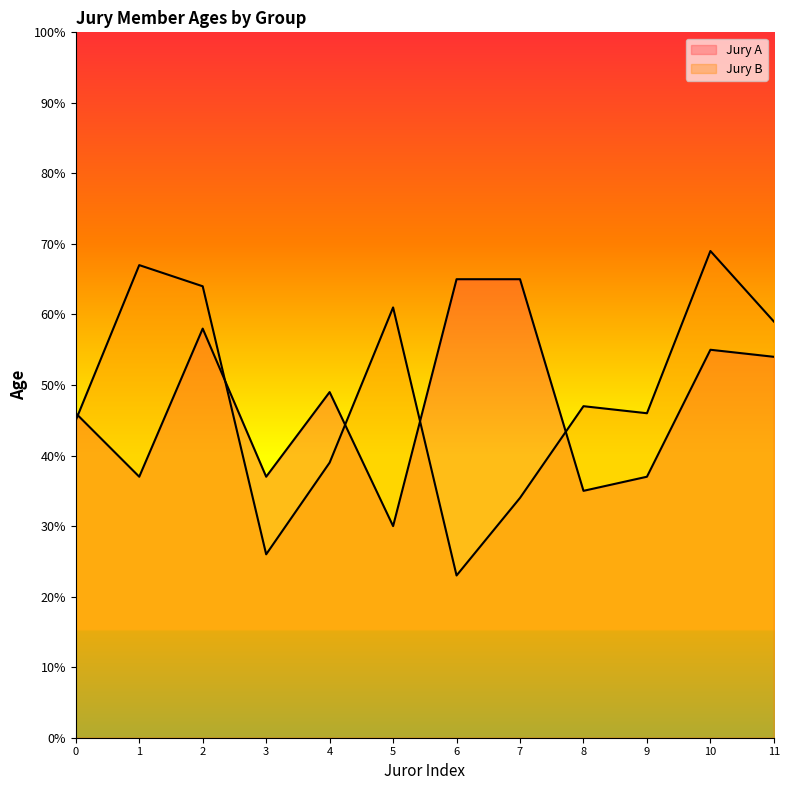

How many interior local valleys does the Jury A series have?

4